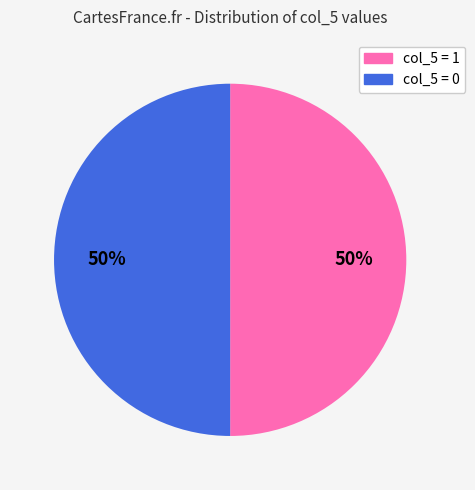

To the nearest percent, what is the average slice percentage?

50%